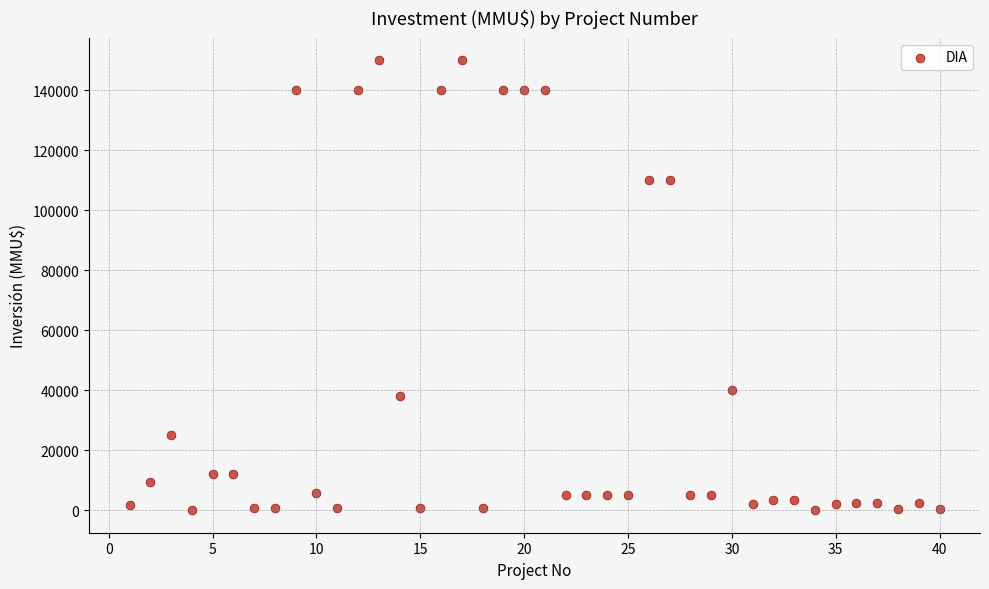

What is the range of Y values (max minus min)?

150000